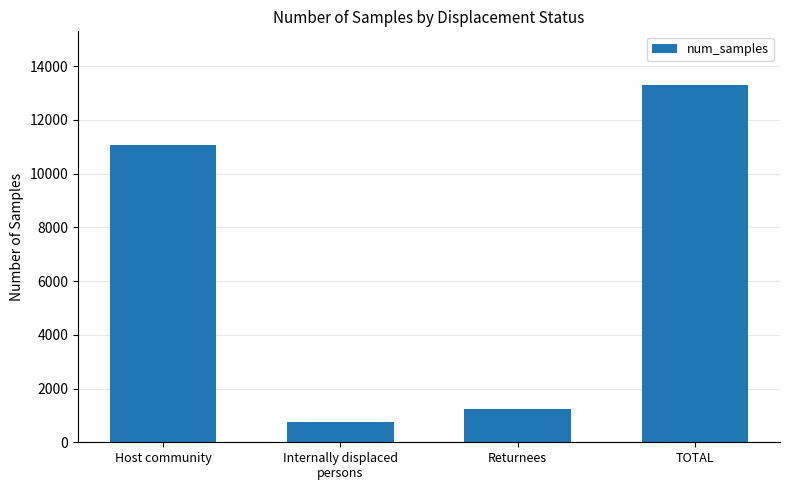

What is the ratio of the value at Internally displaced
persons to the value at Host community?

0.1